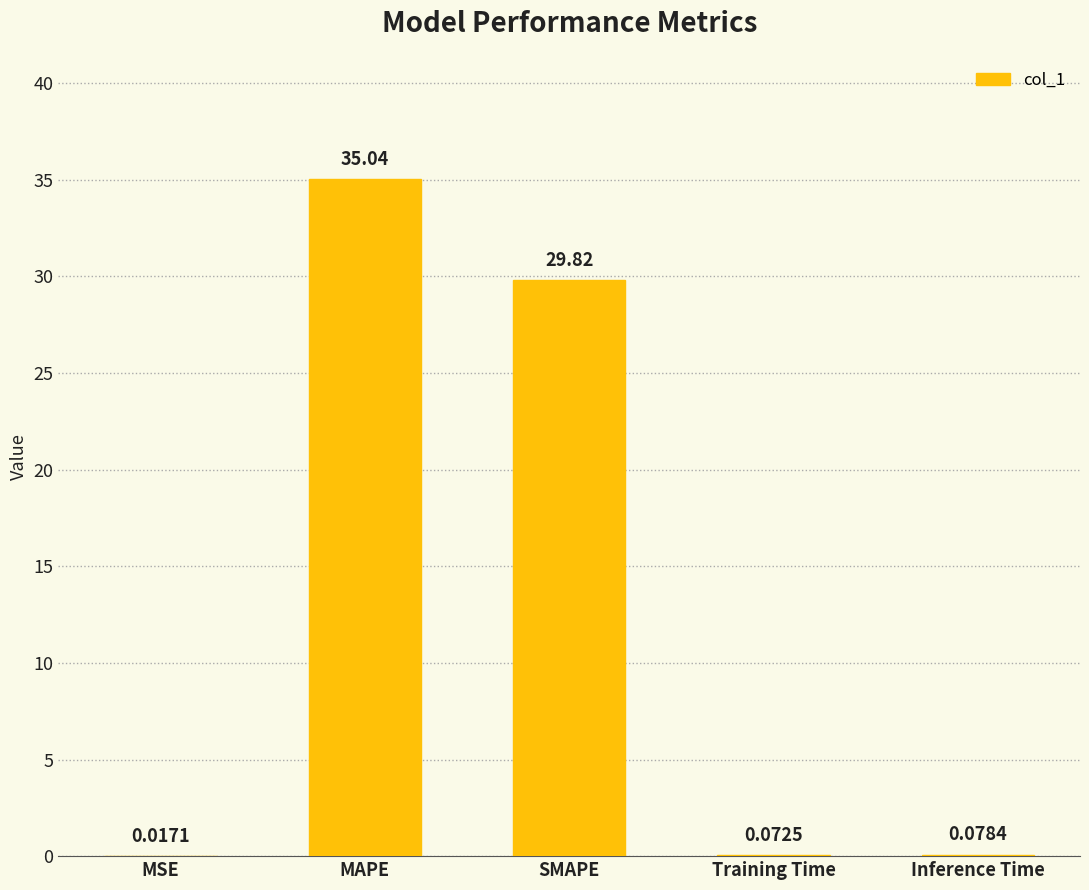

Count the number of data series in this chart.

1